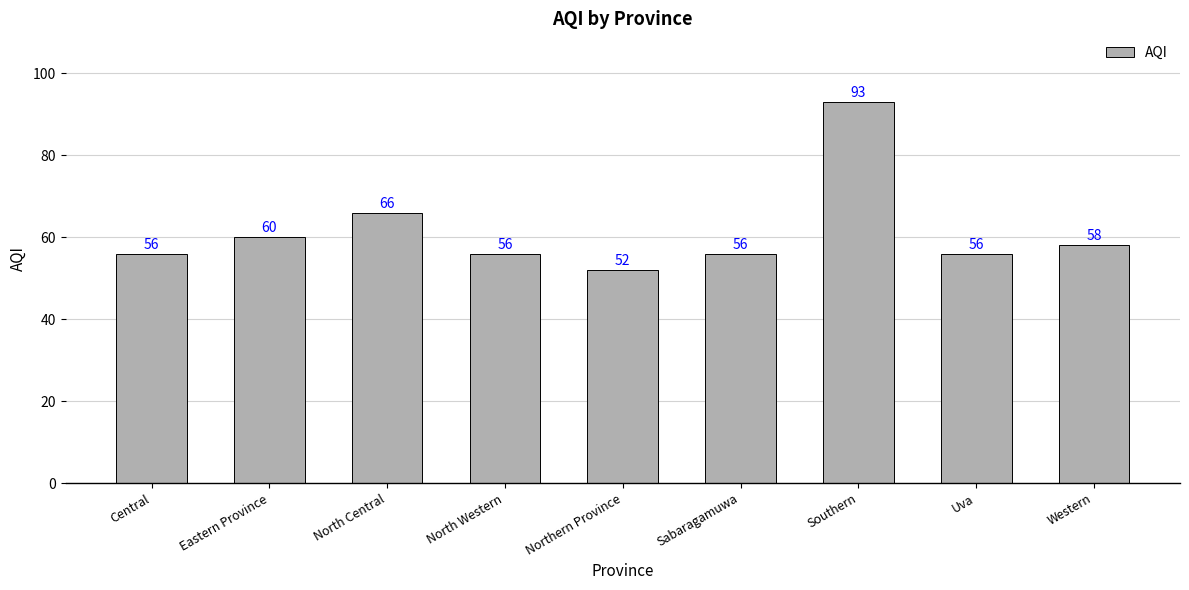

At which label is the value closest to 72?

North Central